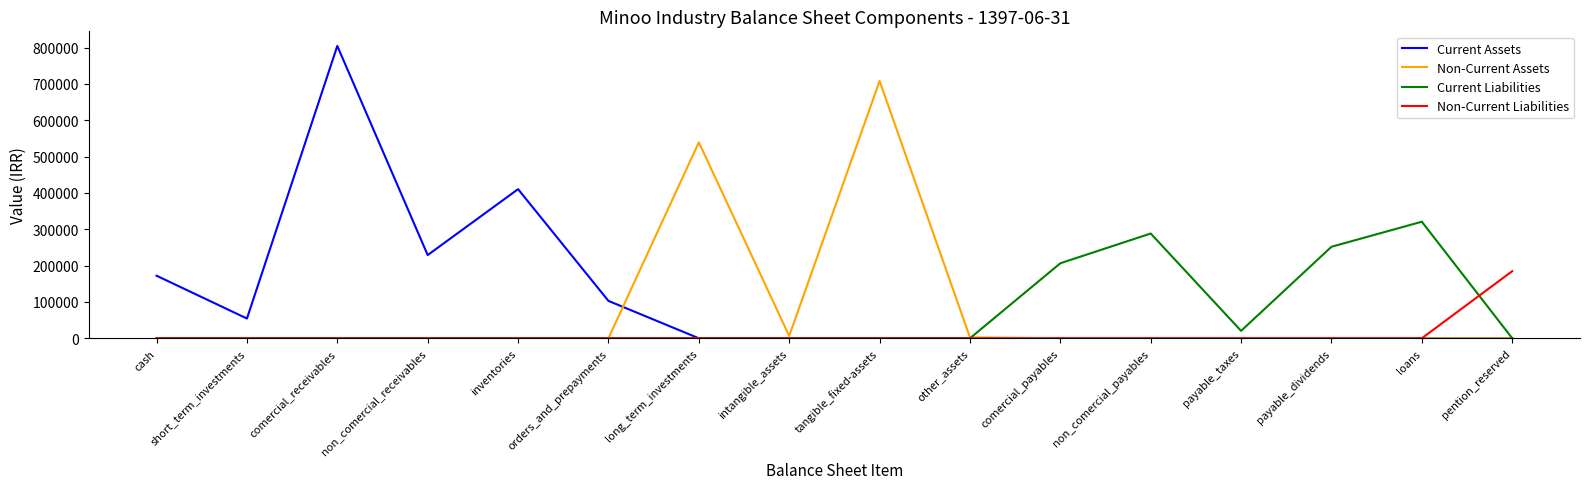

At which category is the sum across all series the highest?

comercial_receivables